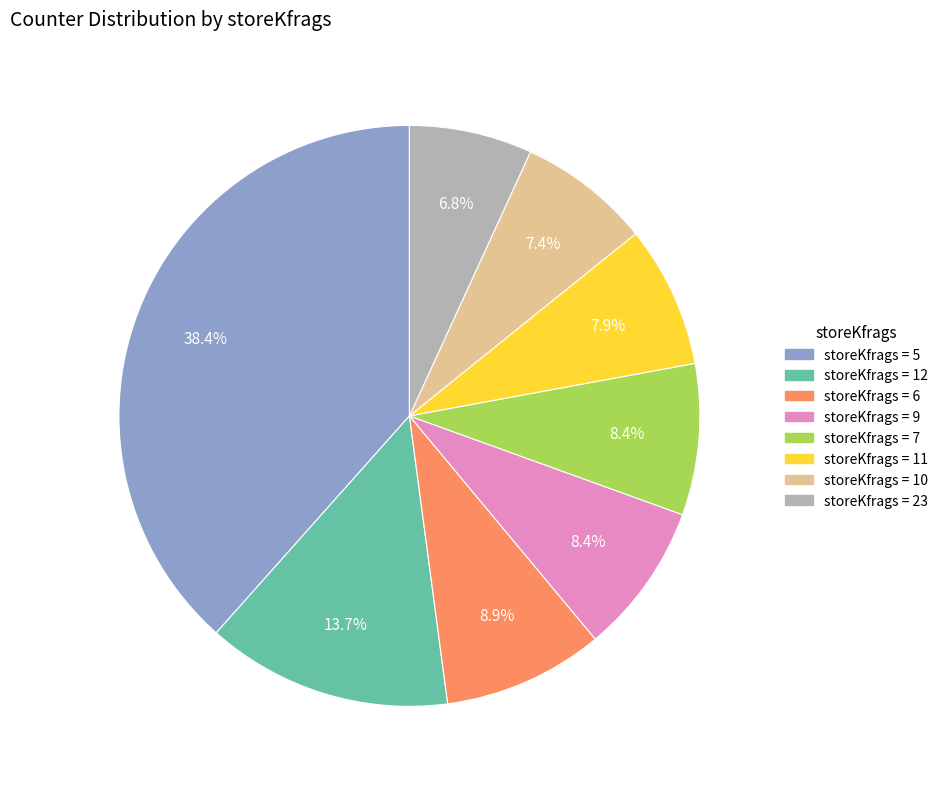

Is there a majority slice in this chart?

No